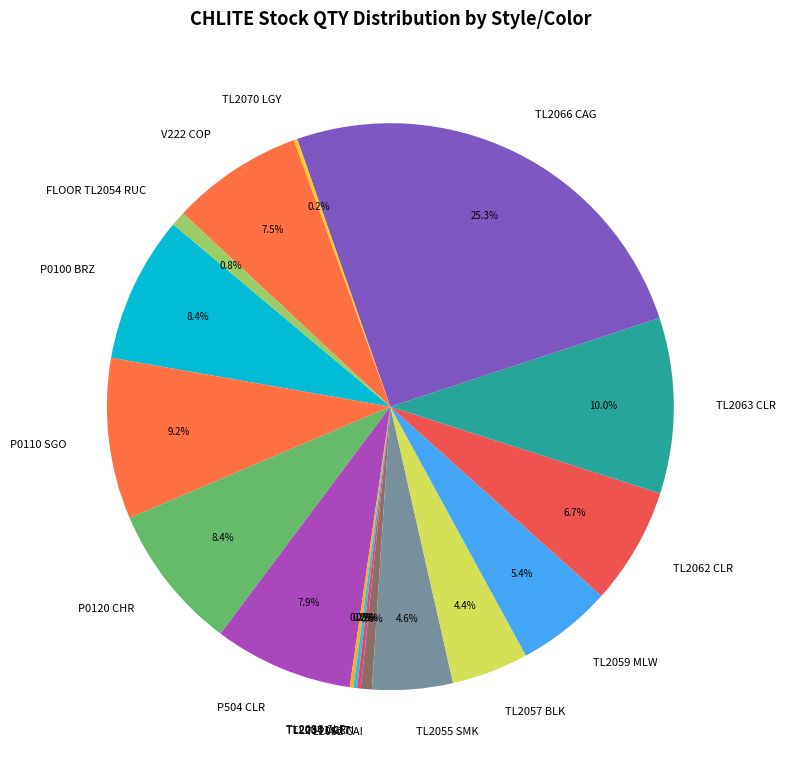

Is there a majority slice in this chart?

No